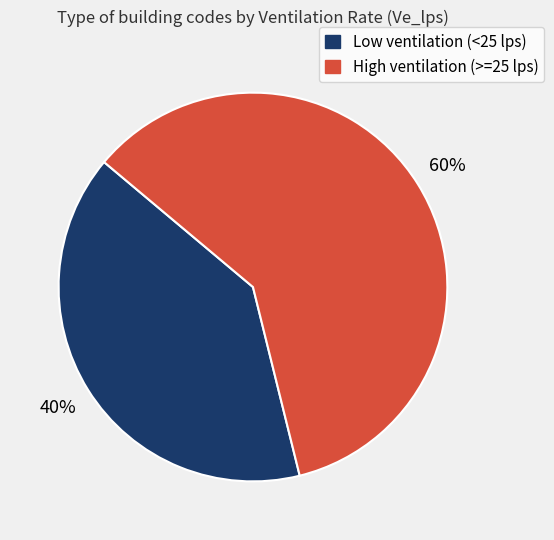

Is there a majority slice in this chart?

Yes